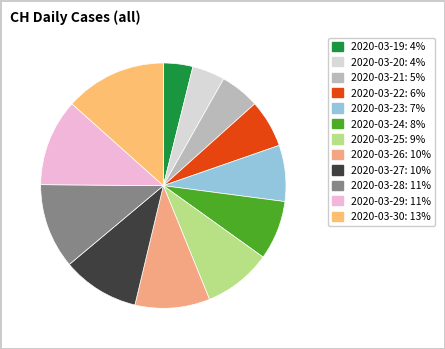

To the nearest percent, what is the difference between the 2020-03-29 and 2020-03-25 slice percentages?

3%